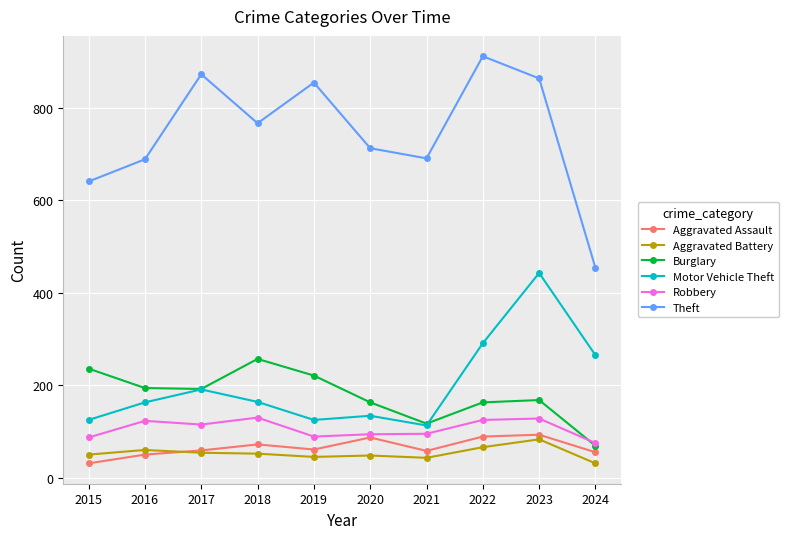

What is the spread (max minus min) of values at 2022?

846